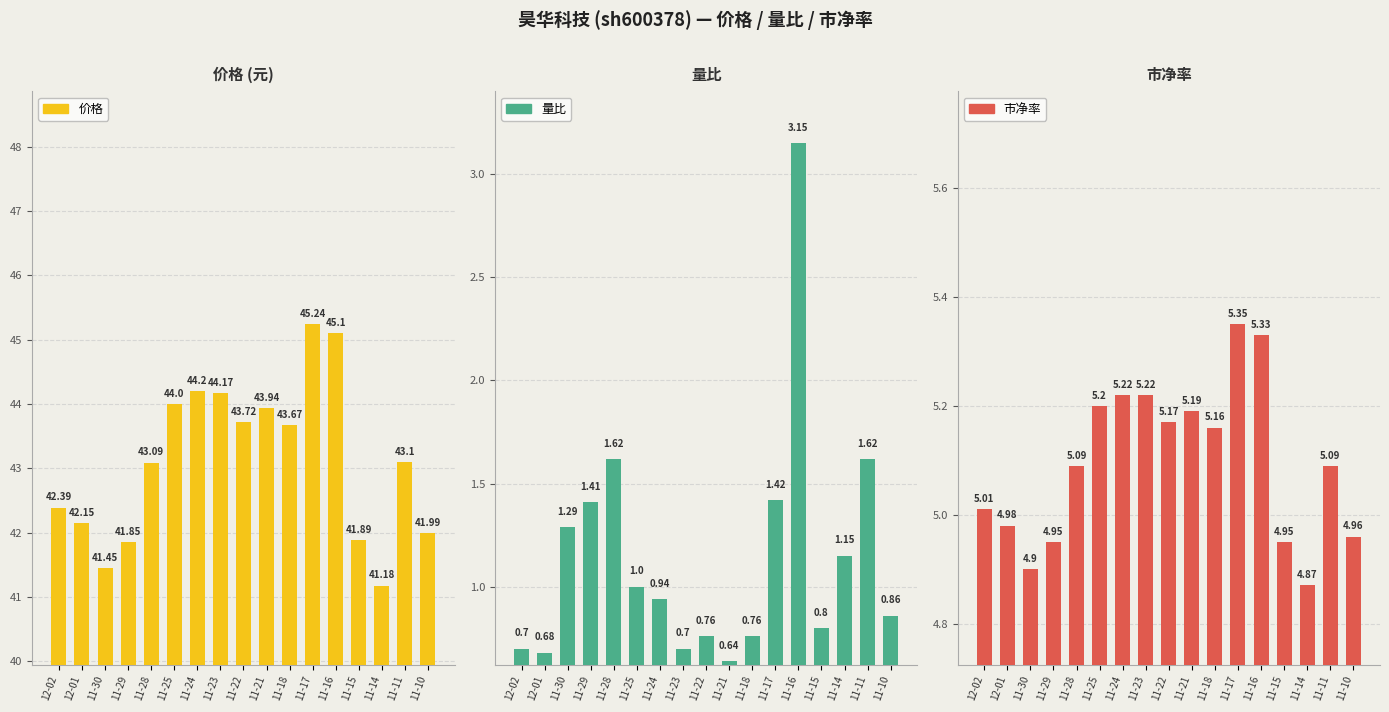

What value does the 市净率 series have at 11-29?

5.0